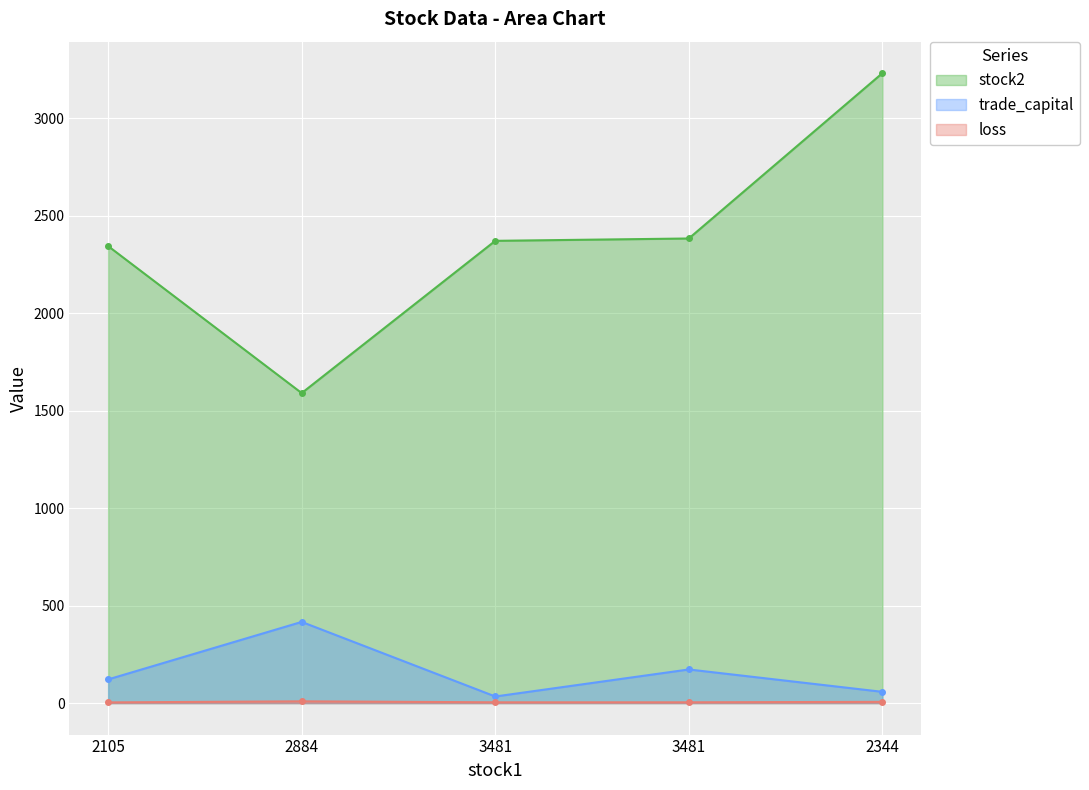

What is the average value of the loss series?

5.4